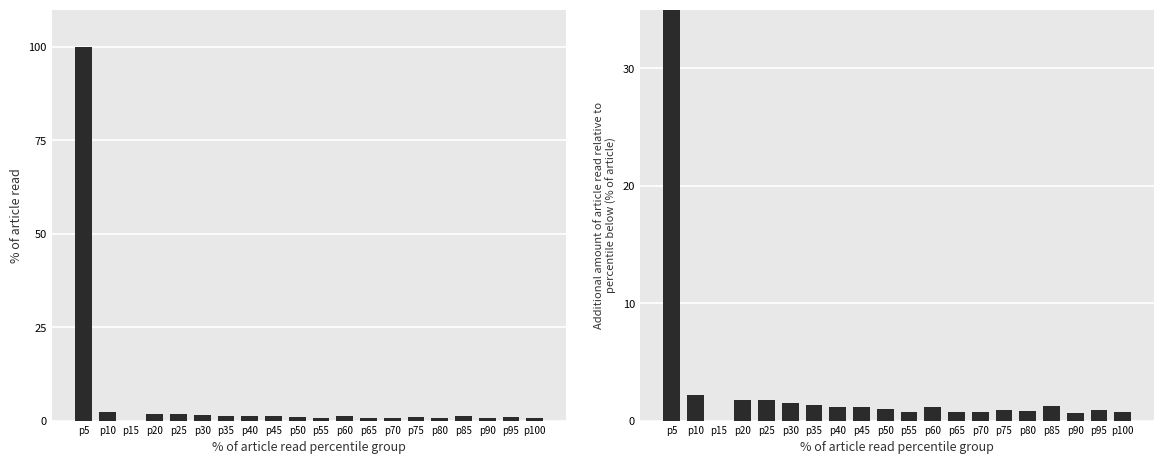

The value of values at p25 is 1.8. True or false?

True